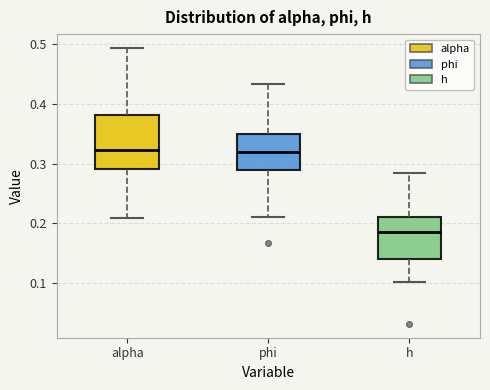

Reading left to right, transcribe this box plot: for each box, give where its median line is, the range the box spans, and where its two whiskers end, as read against the y-axis. The values are not printed on the chart, so give them approximately, as read against the axis.

alpha: median 0.32, box 0.29 to 0.38, whiskers 0.21 to 0.49
phi: median 0.32, box 0.29 to 0.35, whiskers 0.21 to 0.43
h: median 0.19, box 0.14 to 0.21, whiskers 0.10 to 0.28